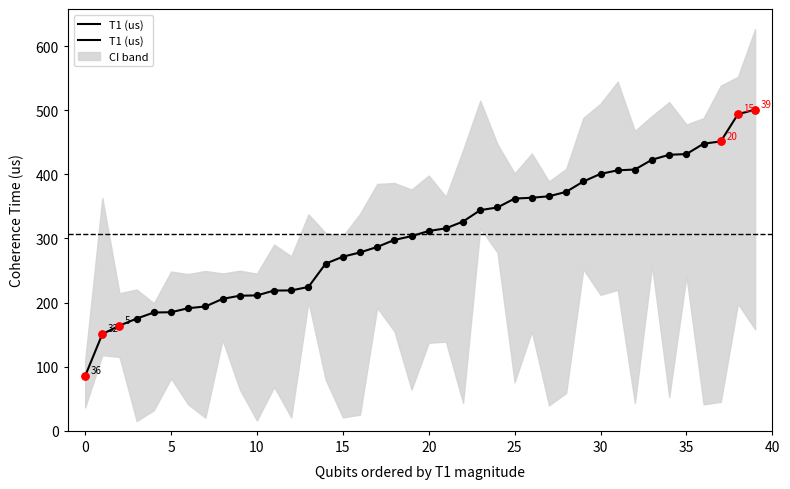

Which has a higher value, 39 or 10?

39